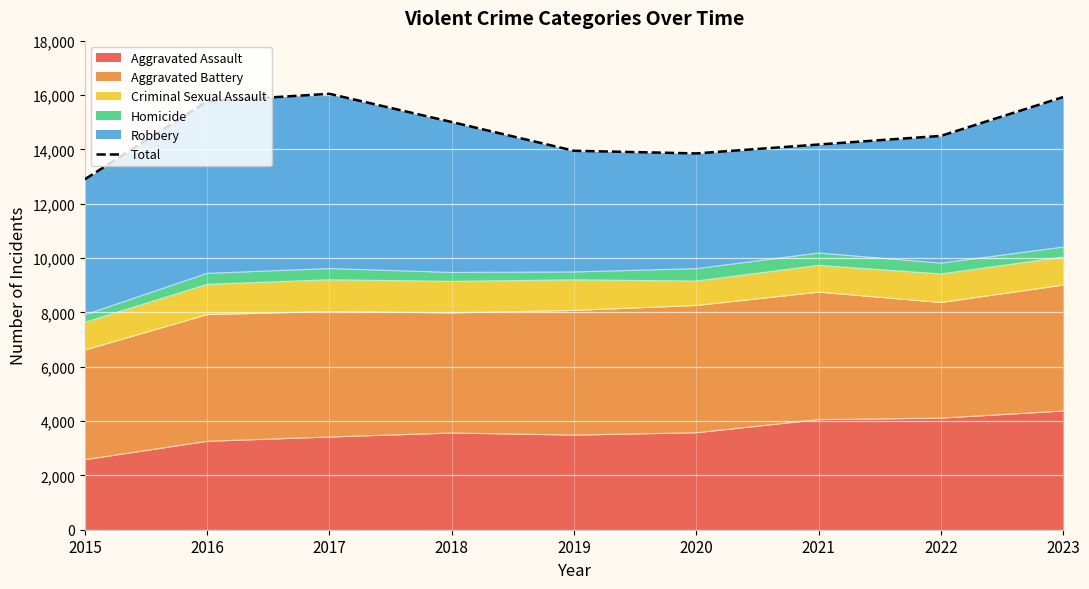

Which has a higher value, 2016 or 2015?

2016